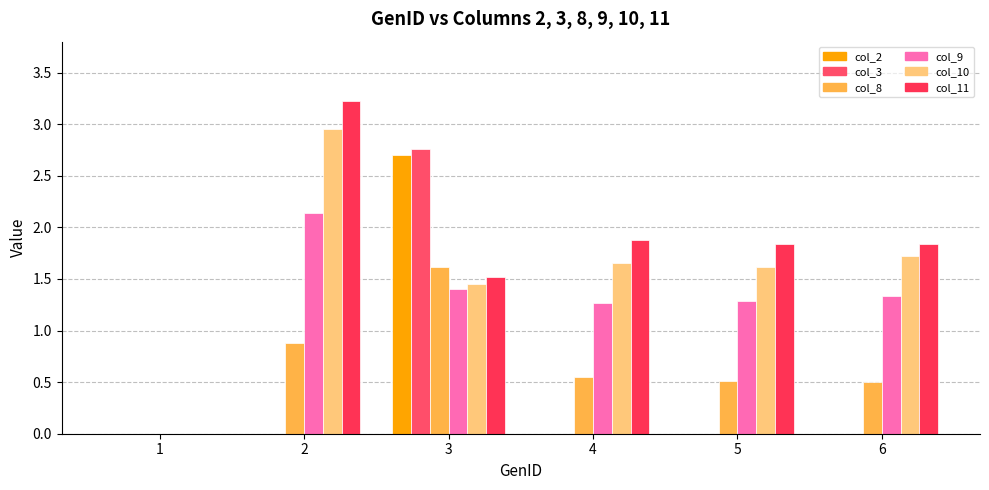

Which series has the widest spread of values?

col_11